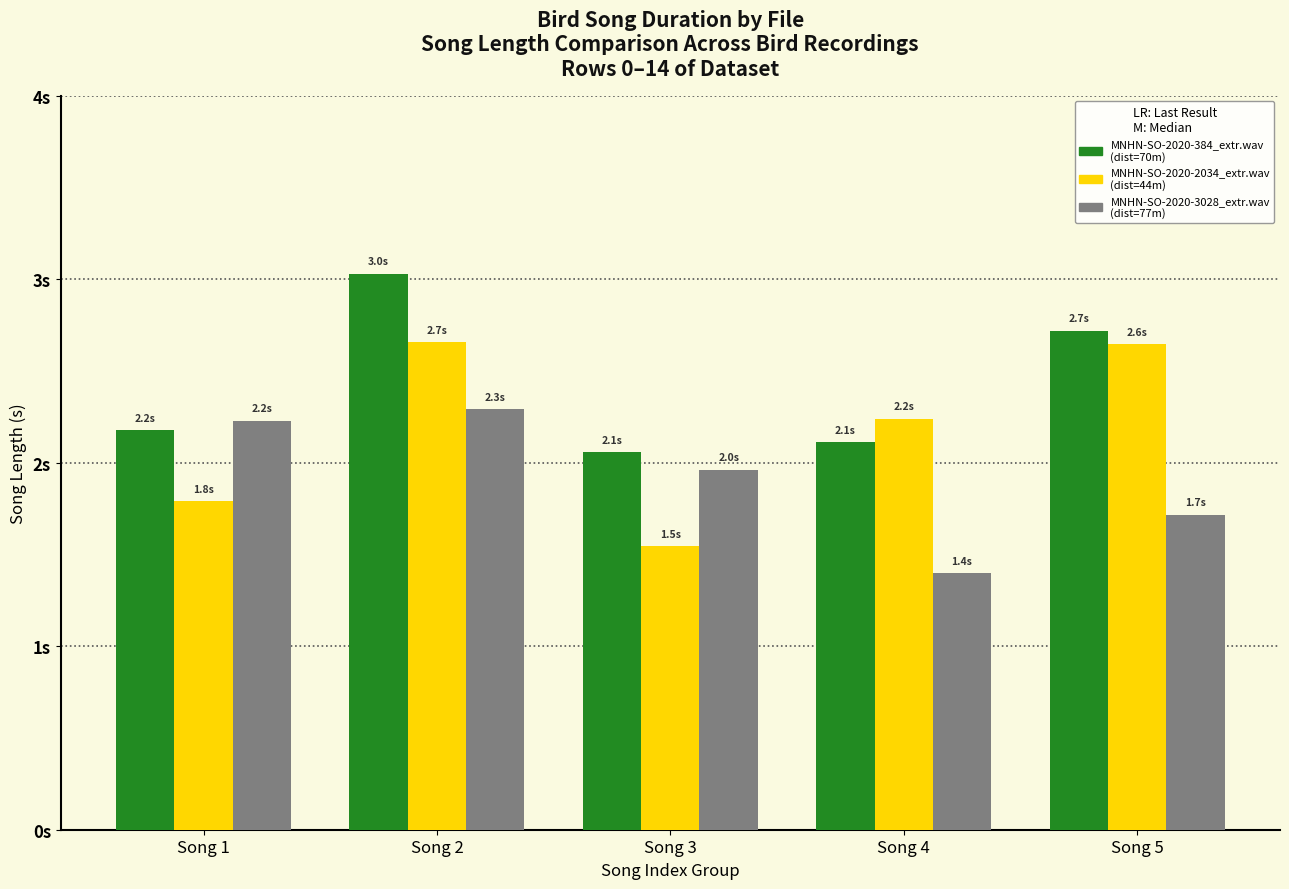

Are the bars grouped side by side (vs. stacked)?

Yes